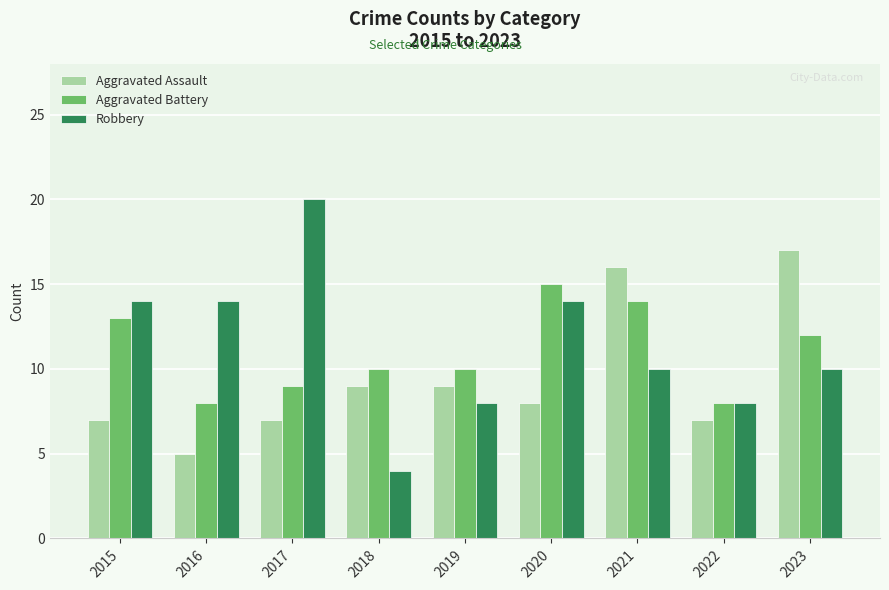

Reading right to left, extract all data points from this chart.

Aggravated Assault: 2023=17	2022=7	2021=16	2020=8	2019=9	2018=9	2017=7	2016=5	2015=7
Aggravated Battery: 2023=12	2022=8	2021=14	2020=15	2019=10	2018=10	2017=9	2016=8	2015=13
Robbery: 2023=10	2022=8	2021=10	2020=14	2019=8	2018=4	2017=20	2016=14	2015=14